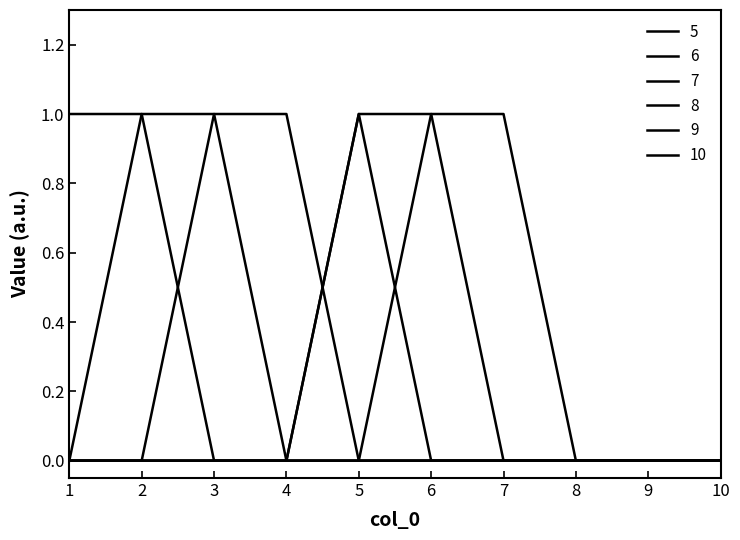

Reading left to right, list all the values displayed in this chart.

5: 1	1	0	0	0	0	0	0	0	0
6: 0	1	1	0	0	0	0	0	0	0
7: 0	0	1	1	0	0	0	0	0	0
8: 0	0	0	0	1	0	0	0	0	0
9: 0	0	0	0	1	1	0	0	0	0
10: 0	0	0	0	0	1	1	0	0	0